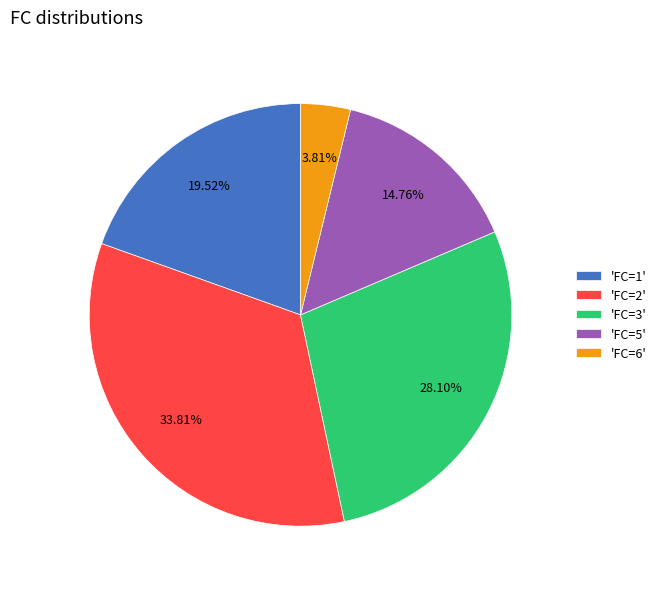

What is the ratio of the value at 'FC=2' to the value at 'FC=5'?

2.3